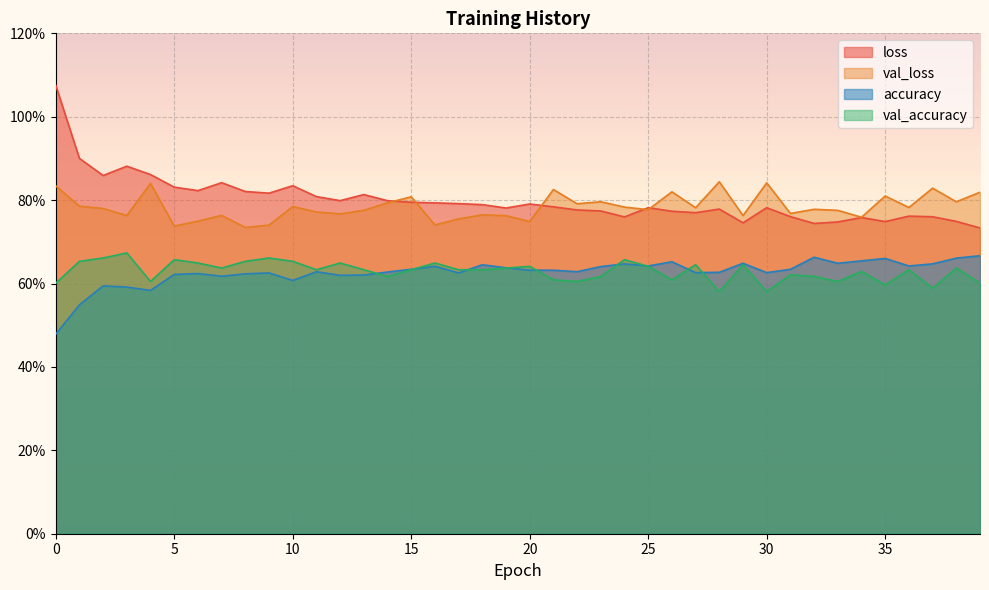

What is the greatest value displayed?

1.1